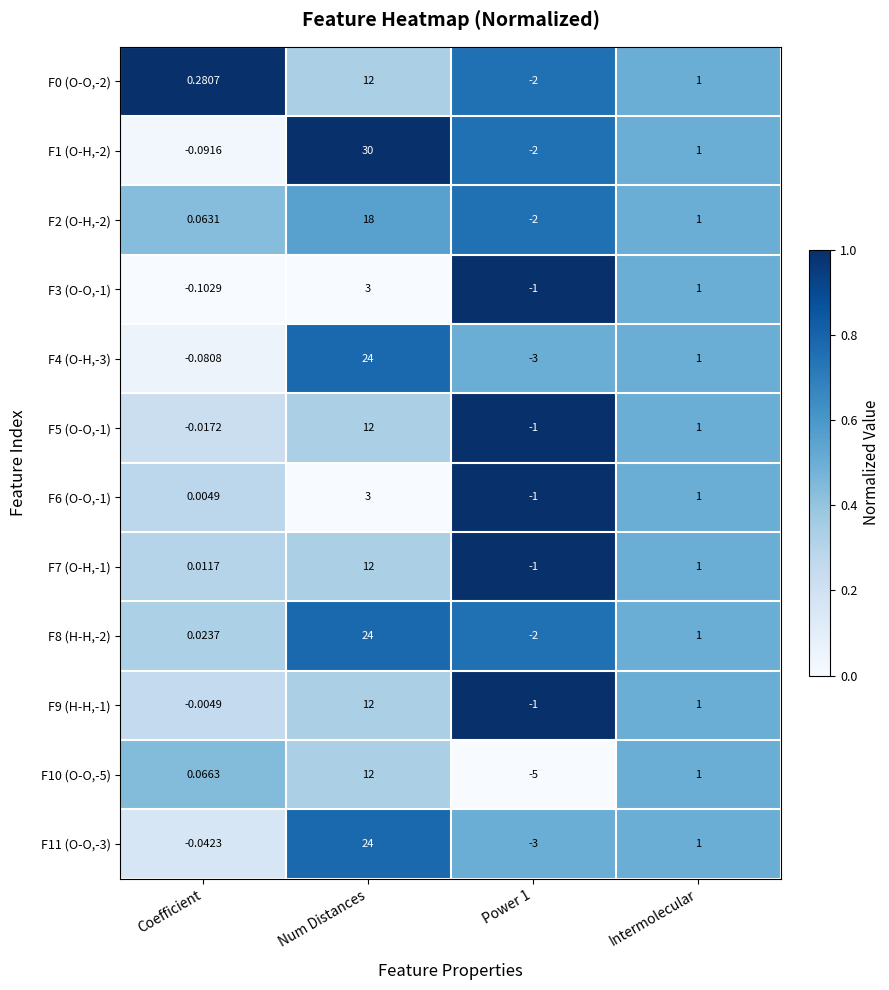

Is the value of F4 (O-H,-3) at Num Distances greater than the value of F9 (H-H,-1) at Power 1?

Yes